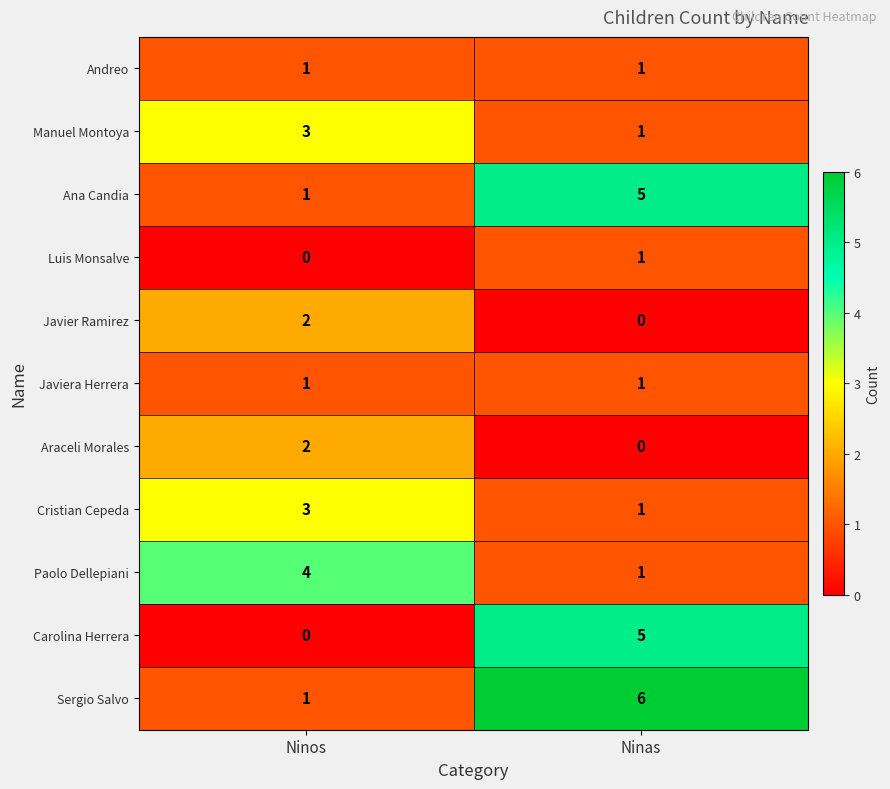

What is the spread (max minus min) of values at Ninas?

6